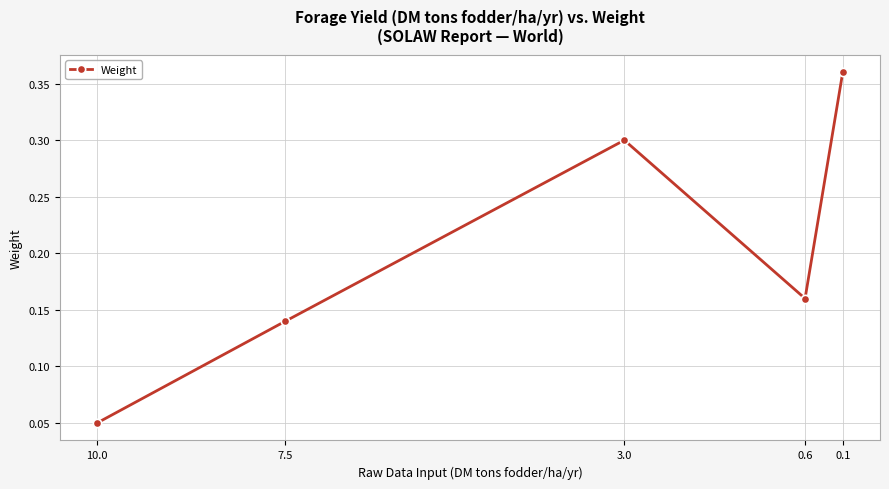

The chart shows a value of 0.1 at 7.5. True or false?

True